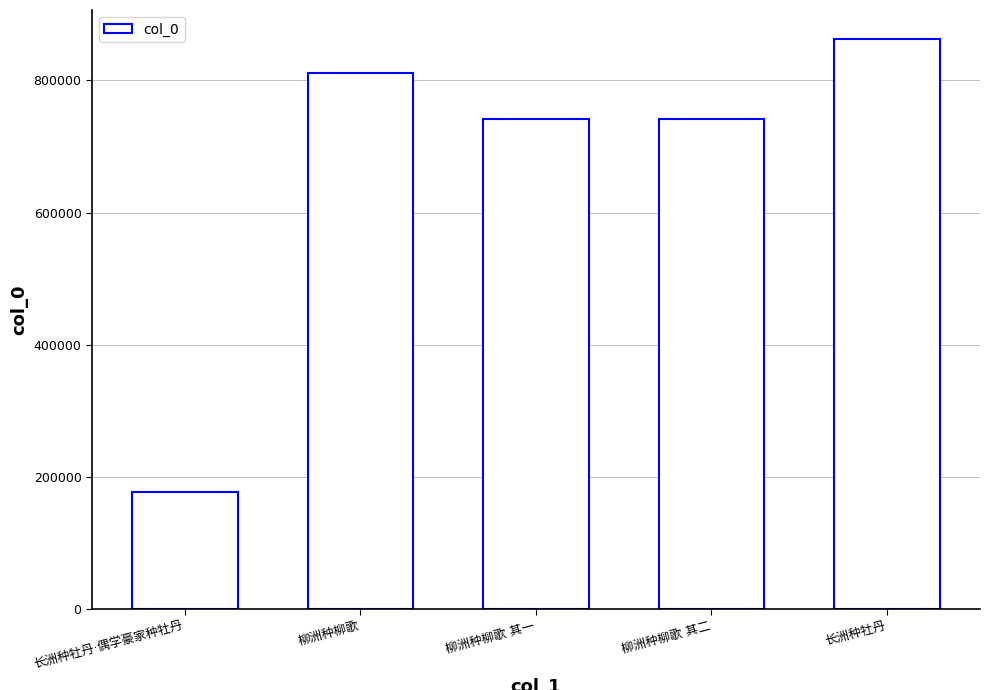

What is the value of the 4th bar from the left?

741152